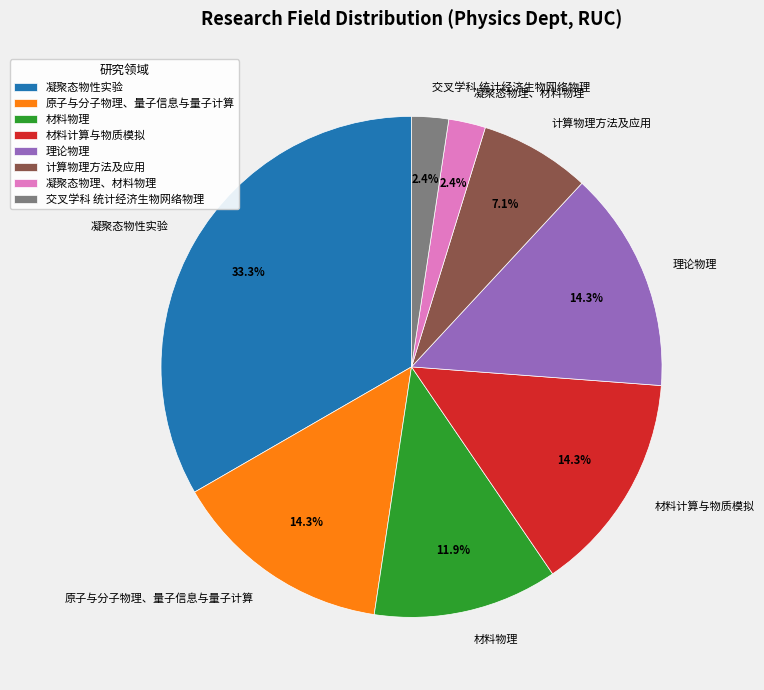

True or false: 理论物理 accounts for 26% of the total.

False